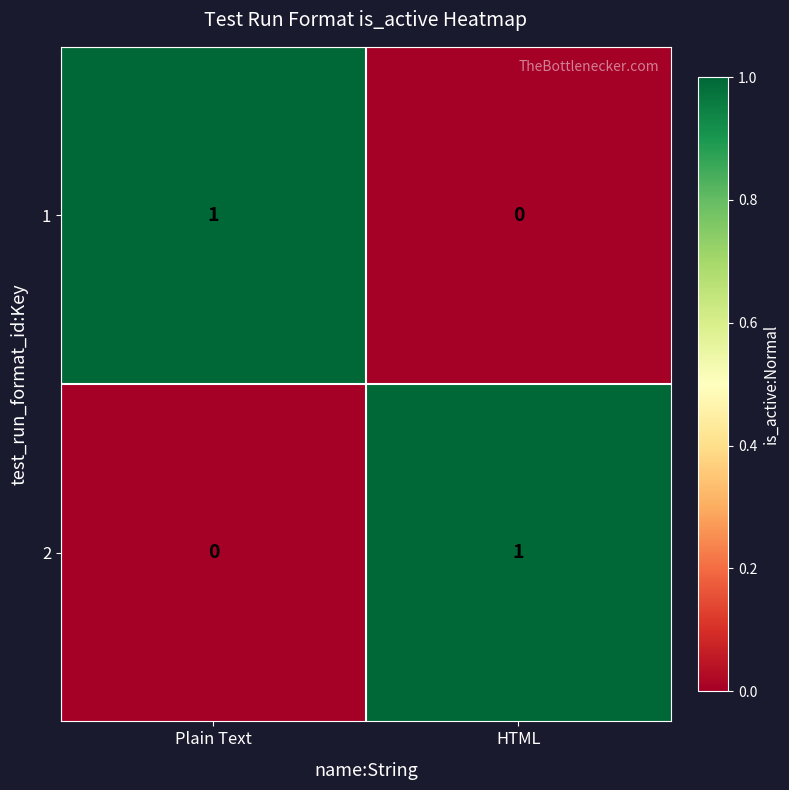

The 2 series shows 1 at HTML. True or false?

True